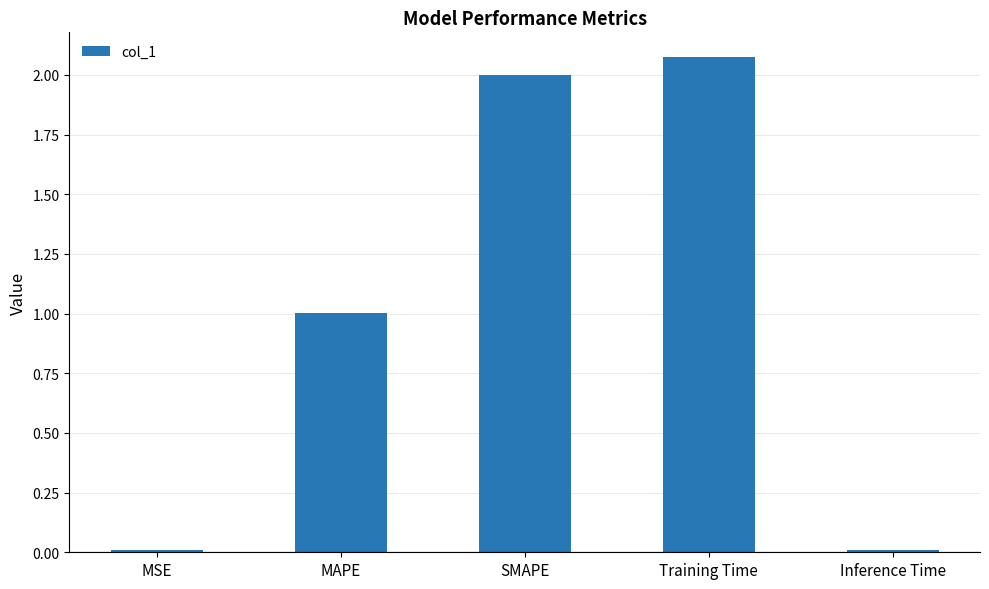

What is the change in value from MSE to SMAPE?

+2.0